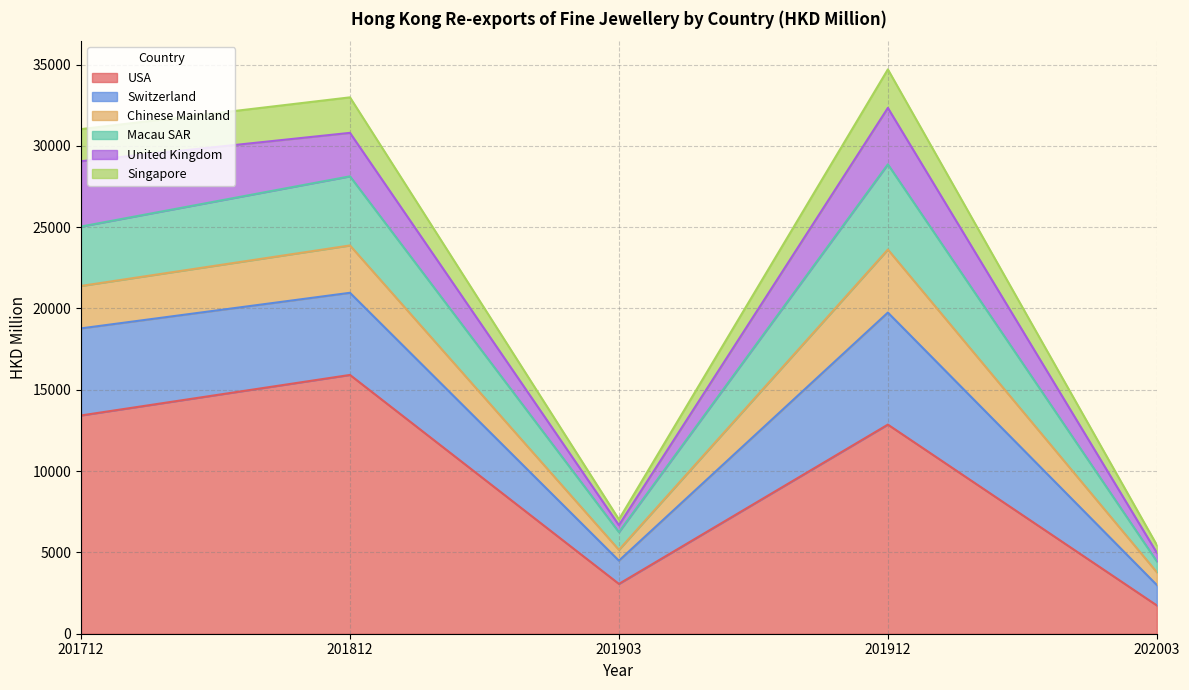

What is the total value across all series at 201812?

32983.8